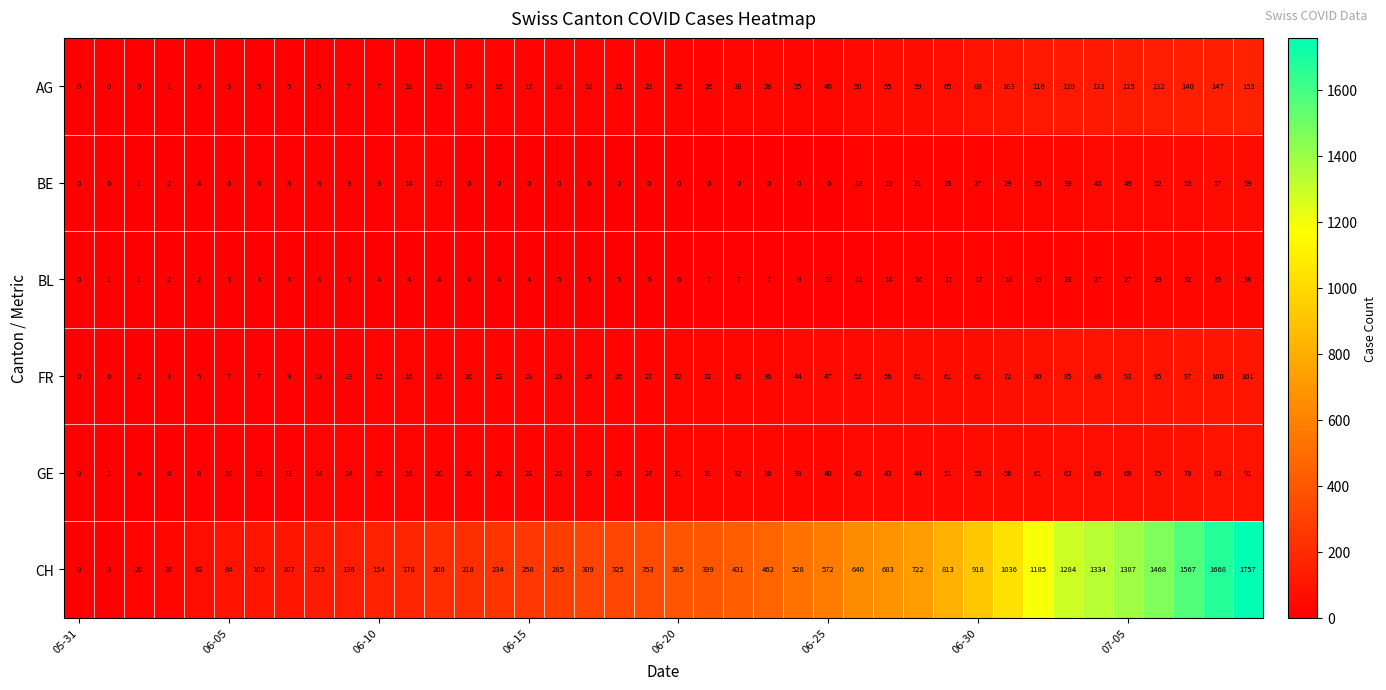

What is the maximum value shown in the chart?

1757